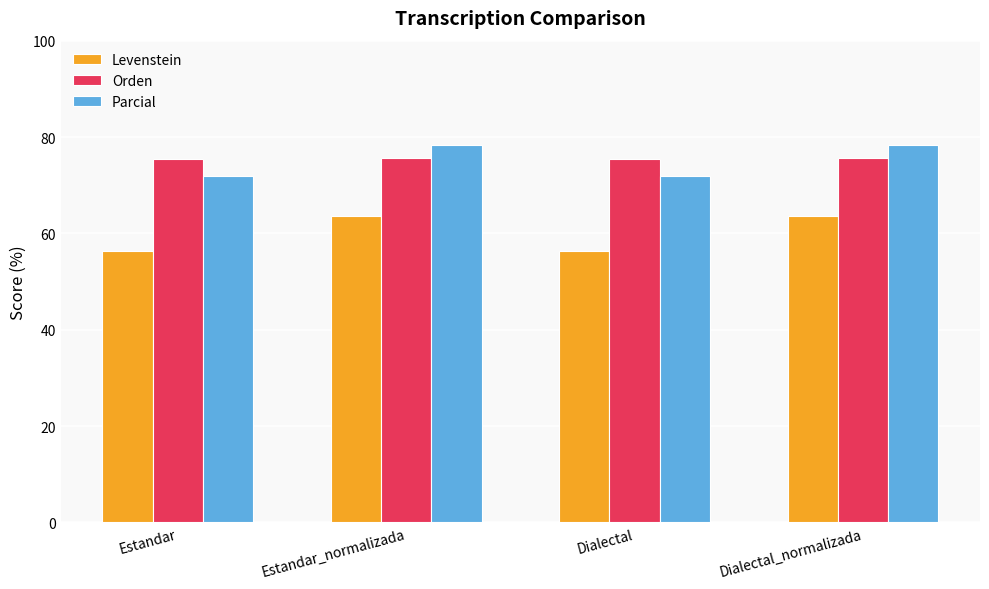

The Levenstein series shows 56.2 at Estandar. True or false?

True